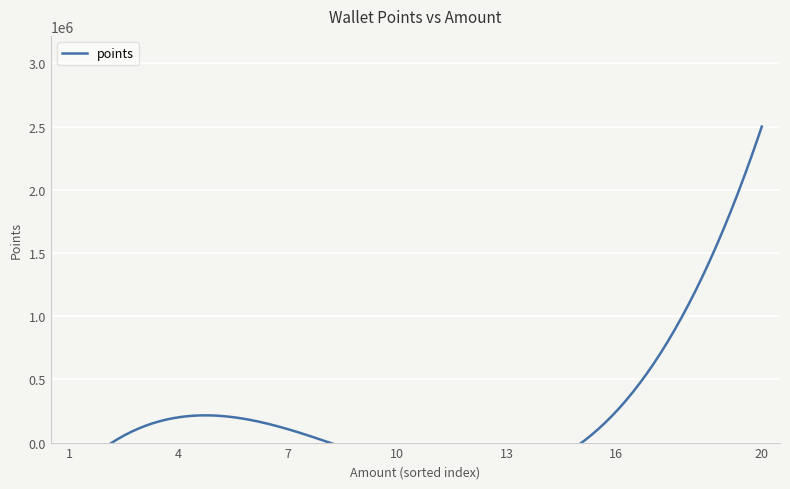

Which has a higher value, 8 or 10?

8